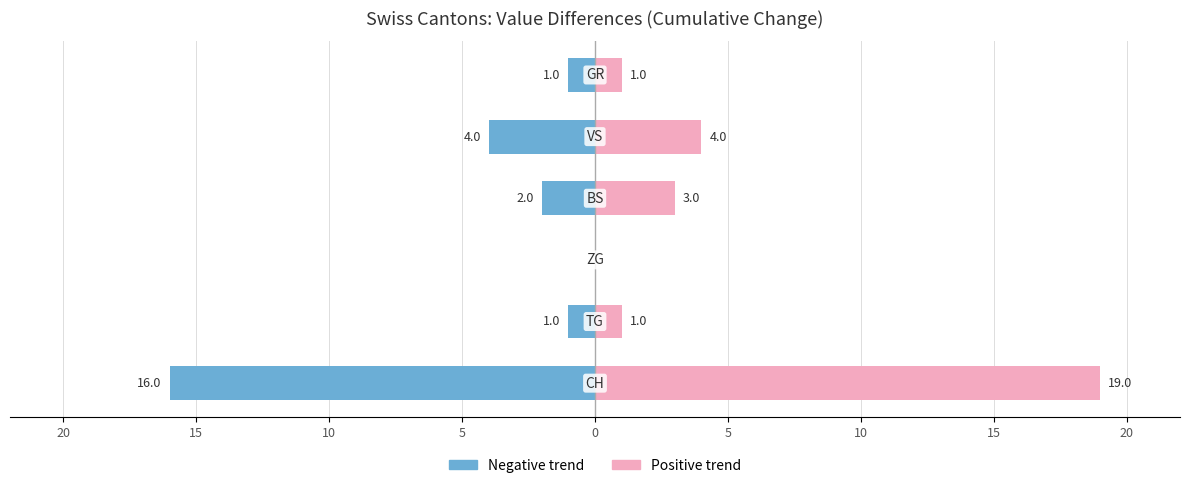

Reading right to left, list all the values displayed in this chart.

Negative trend: 5=-1	0=-4	5=-2	10=0	15=-1	20=-16
Positive trend: 5=1	0=4	5=3	10=0	15=1	20=19